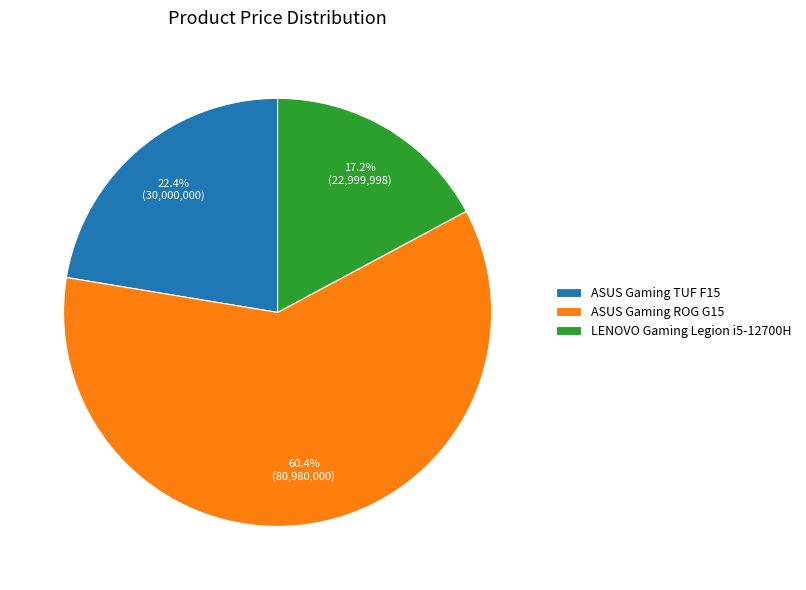

Which category has the biggest portion of the pie?

ASUS Gaming ROG G15